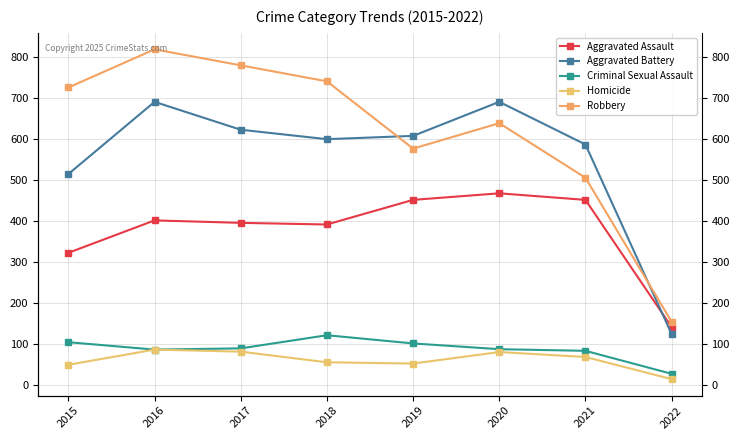

Count the number of categories in the chart.

8